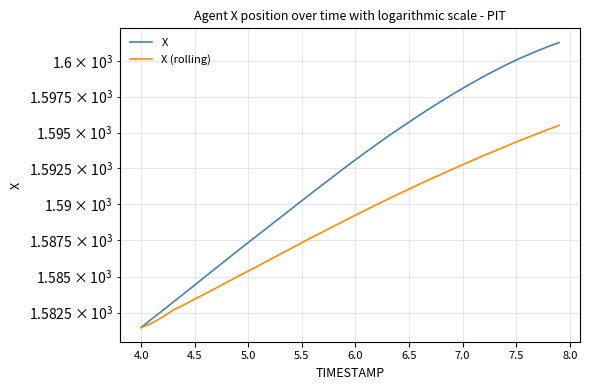

Count the number of data series in this chart.

2